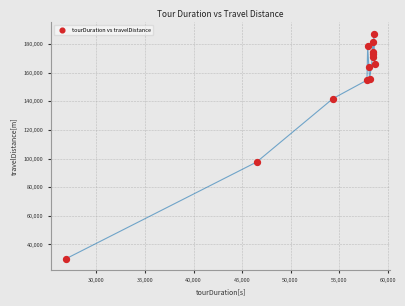

What Y value in the scatter plot is closest to 108671?

97539.7